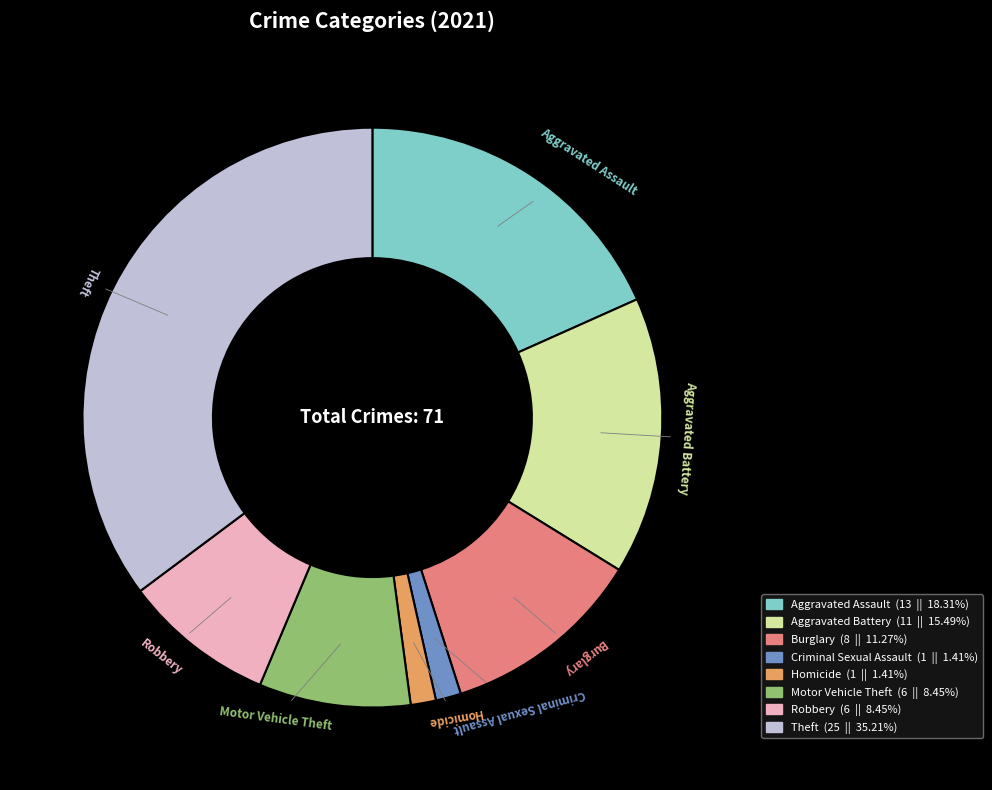

Is there any slice that represents more than half of the pie?

No